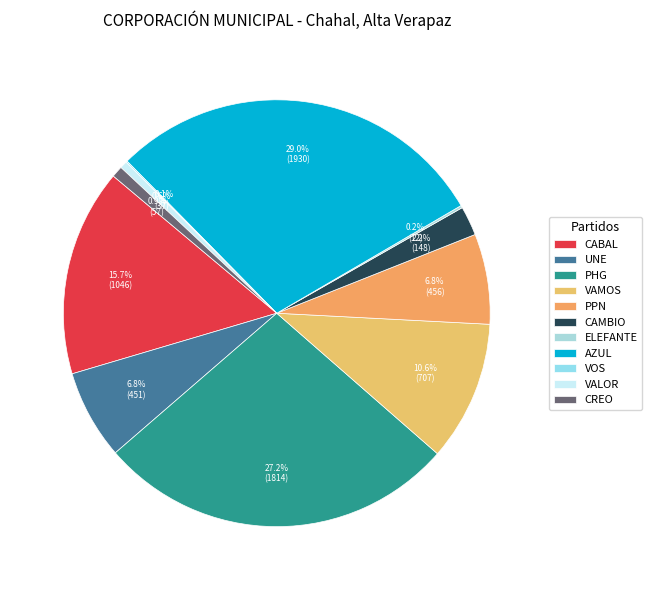

True or false: VOS accounts for 8% of the total.

False